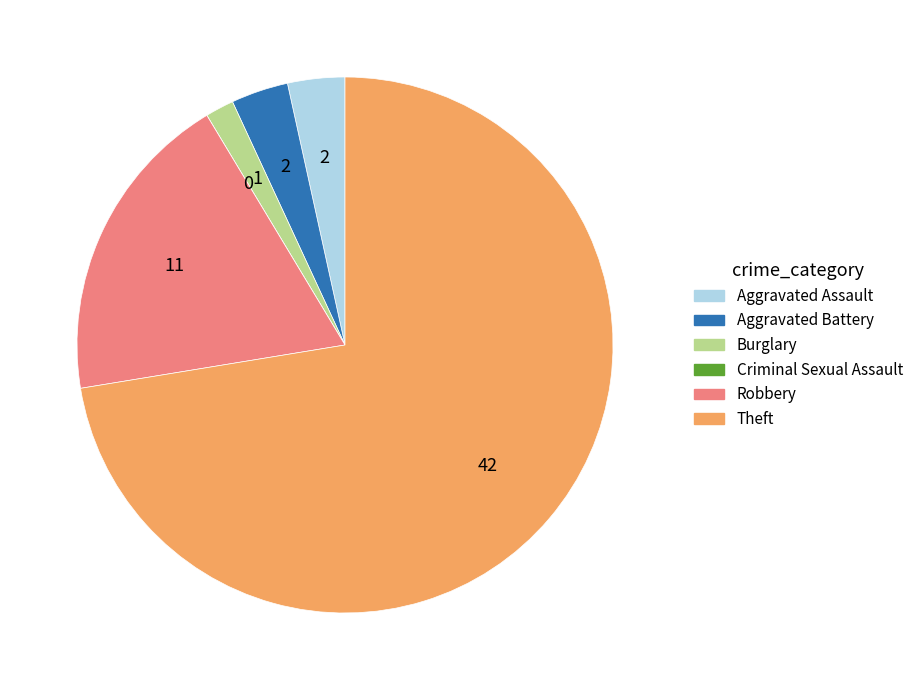

Which slice is the largest?

Theft